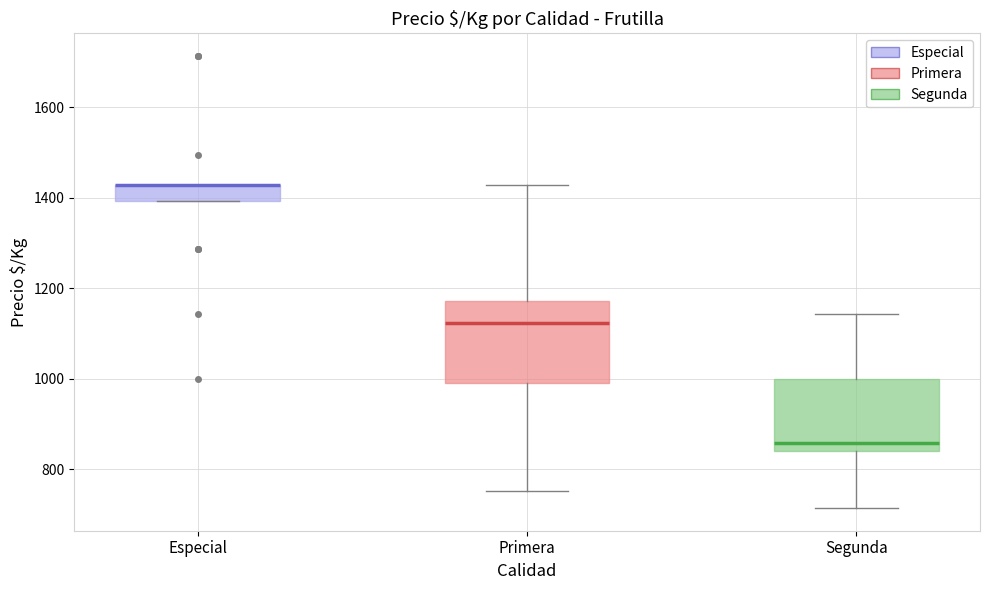

Comparing the boxes themselves (not the whiskers), which one is the tallest?

Primera